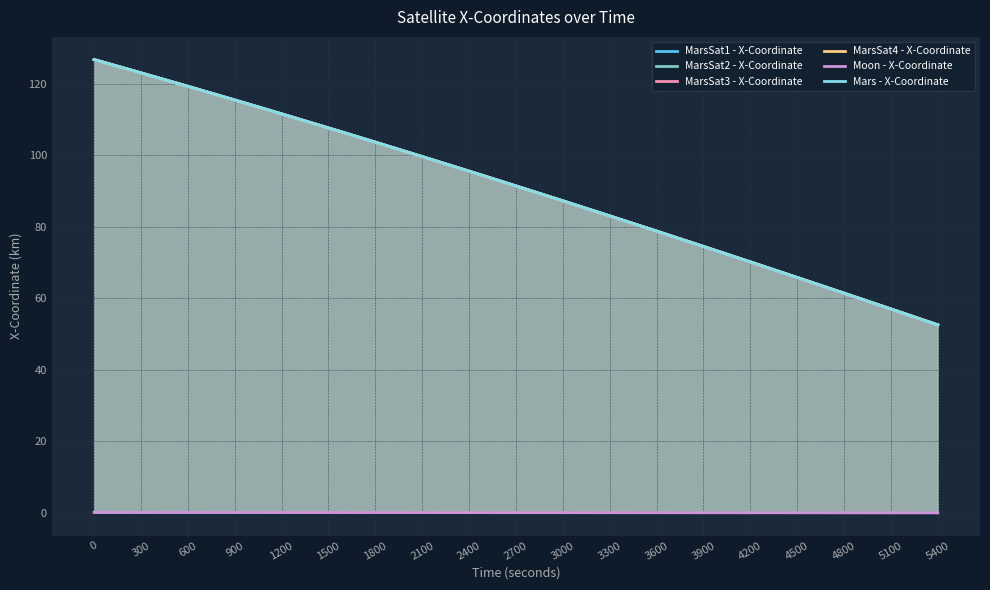

What is the difference between the second highest and minimum values in the Mars - X-Coordinate series?

70.5